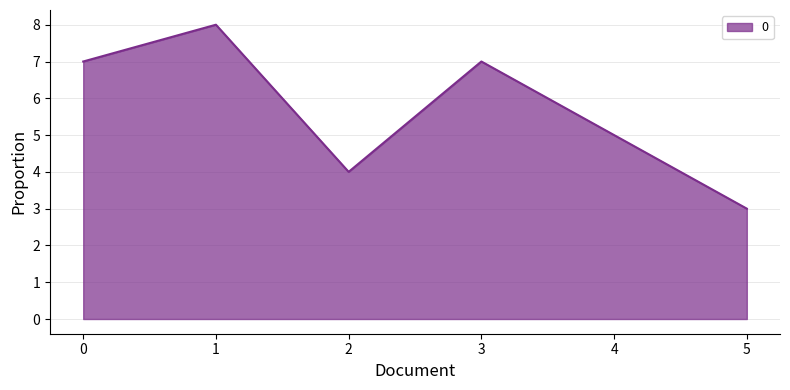

Reading left to right, extract all data points from this chart.

0=7	1=8	2=4	3=7	4=5	5=3